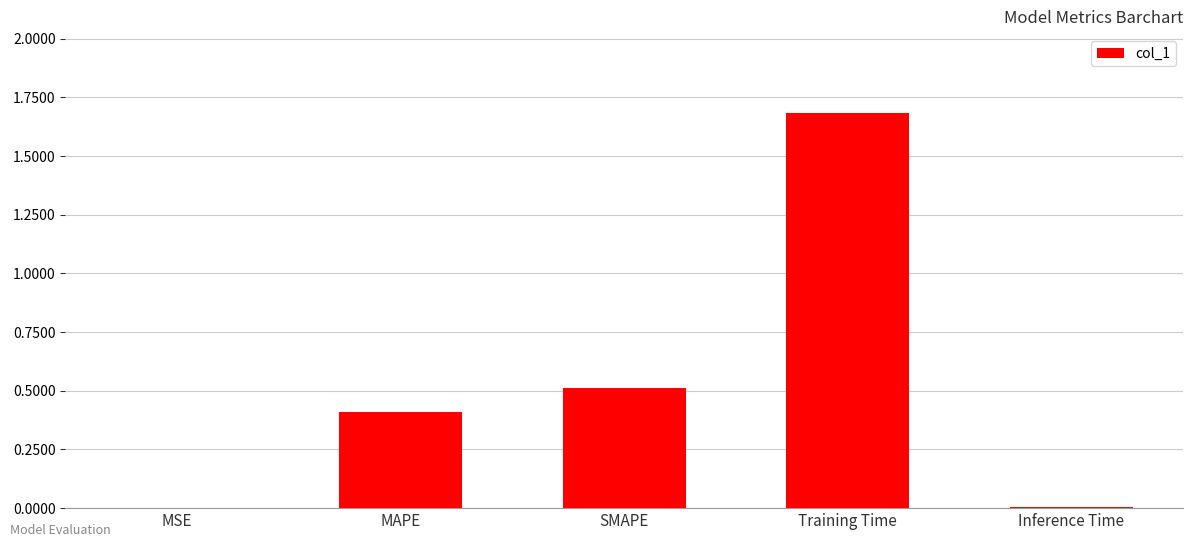

What is the maximum value shown in the chart?

1.7